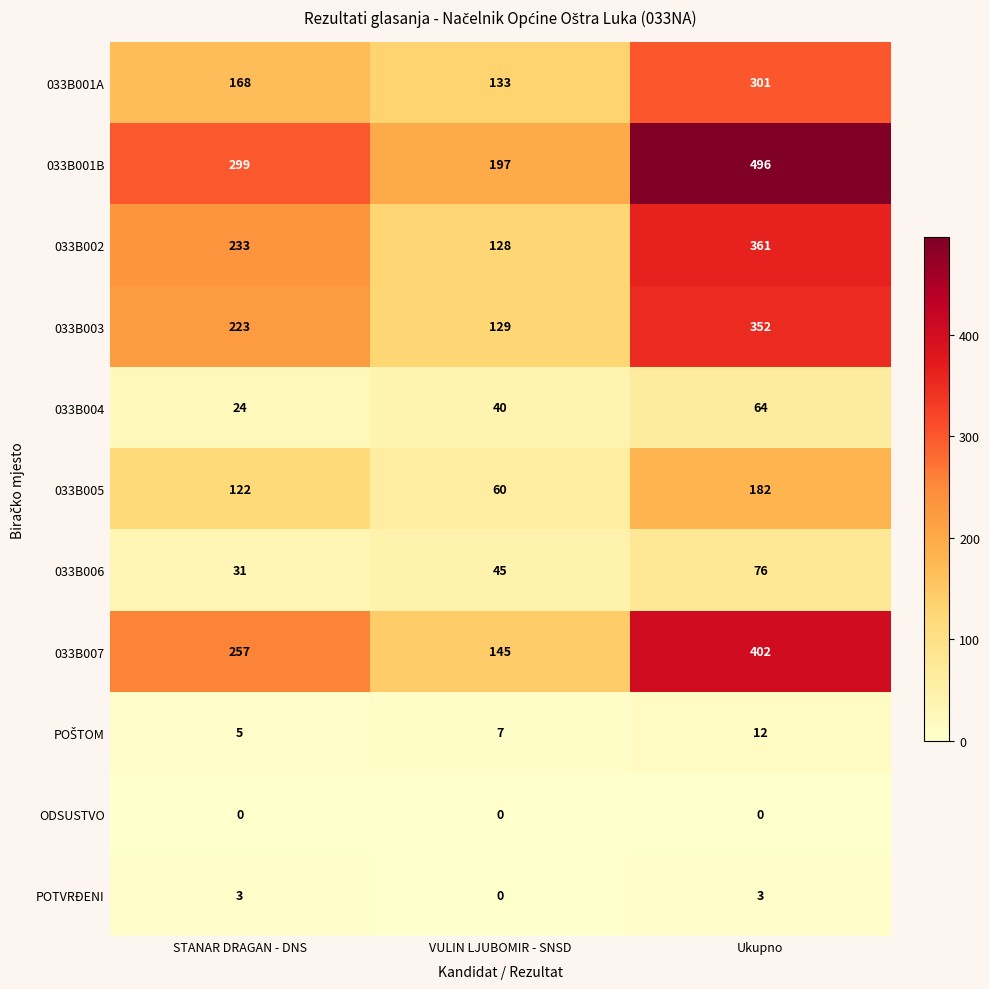

Read the 033B002 value at Ukupno.

361